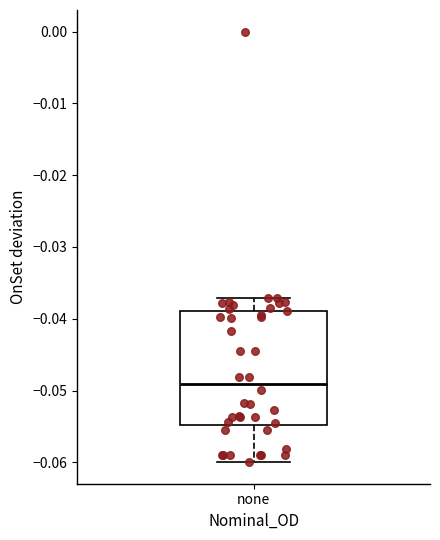

Where does the lower whisker of the box for none end on the y-axis? The values are not printed on the chart, so give them approximately, as read against the axis.

-0.060